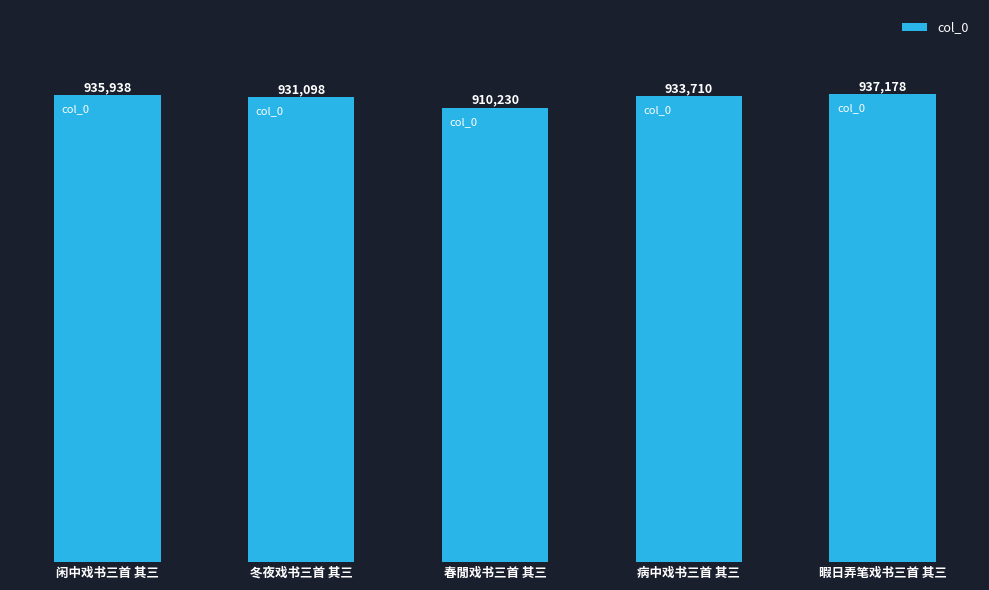

Reading right to left, extract all data points from this chart.

暇日弄笔戏书三首 其三=937178	病中戏书三首 其三=933710	春閒戏书三首 其三=910230	冬夜戏书三首 其三=931098	闲中戏书三首 其三=935938